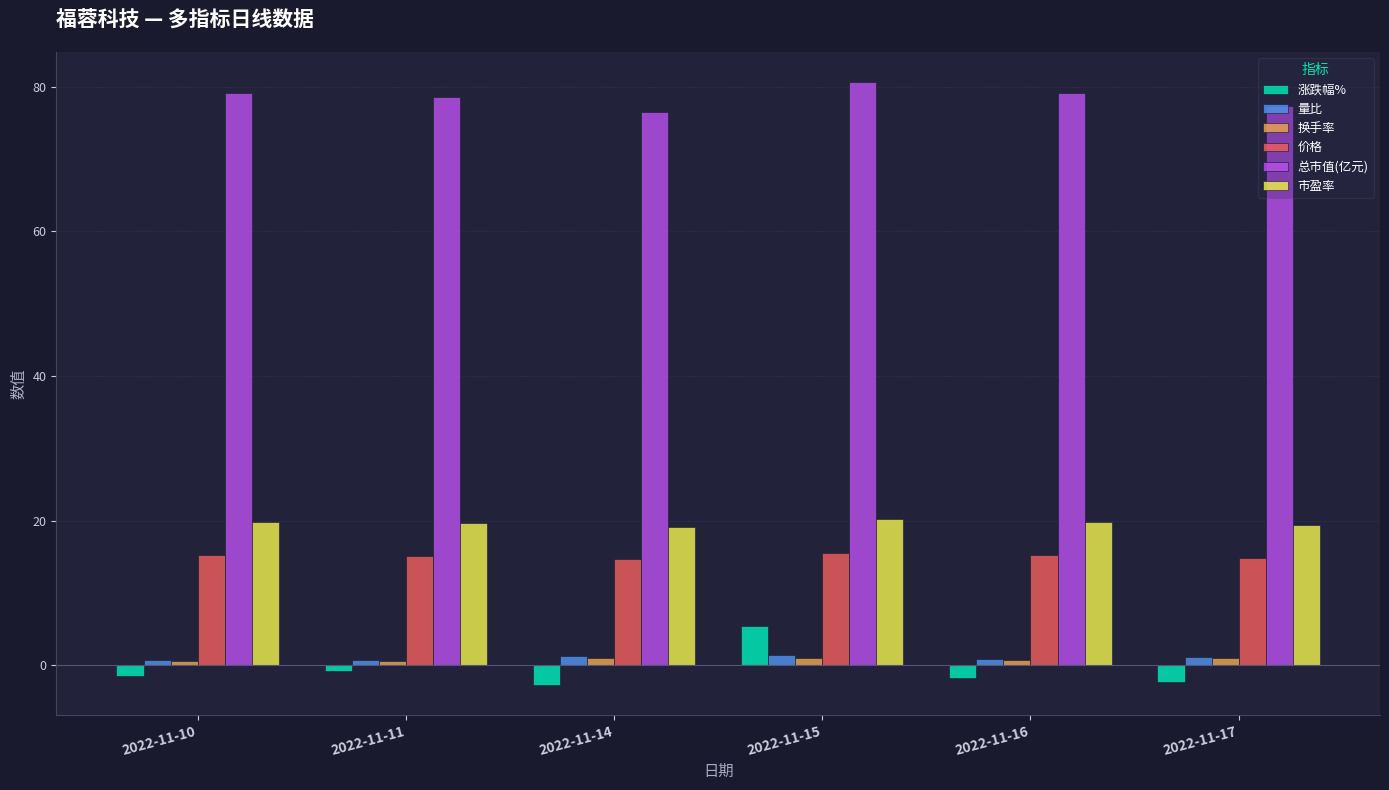

What is the total value across all series at 2022-11-16?

114.0